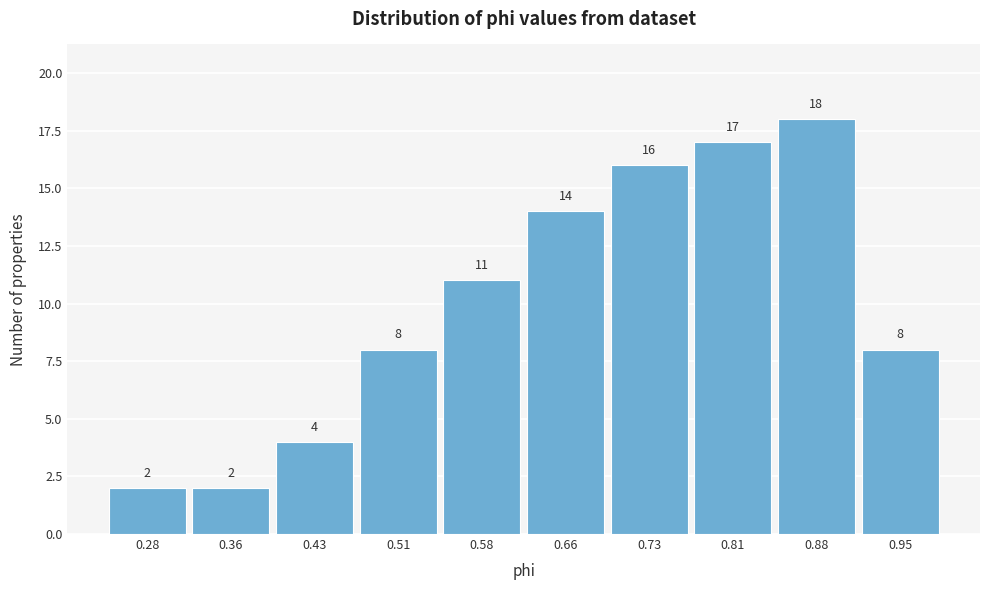

Reading left to right, list every bar in this chart as the range it spans on the x-axis followed by its height. The bar edges are not printed on the chart, so give them approximately, as read against the axis.

0.25 to 0.32: 2
0.32 to 0.39: 2
0.39 to 0.47: 4
0.47 to 0.54: 8
0.54 to 0.62: 11
0.62 to 0.69: 14
0.69 to 0.77: 16
0.77 to 0.84: 17
0.84 to 0.92: 18
0.92 to 0.99: 8